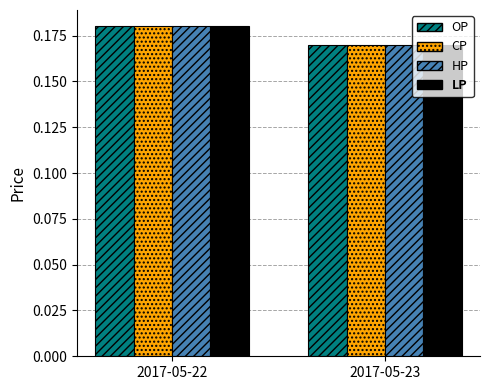

At which category is the sum across all series the highest?

2017-05-22